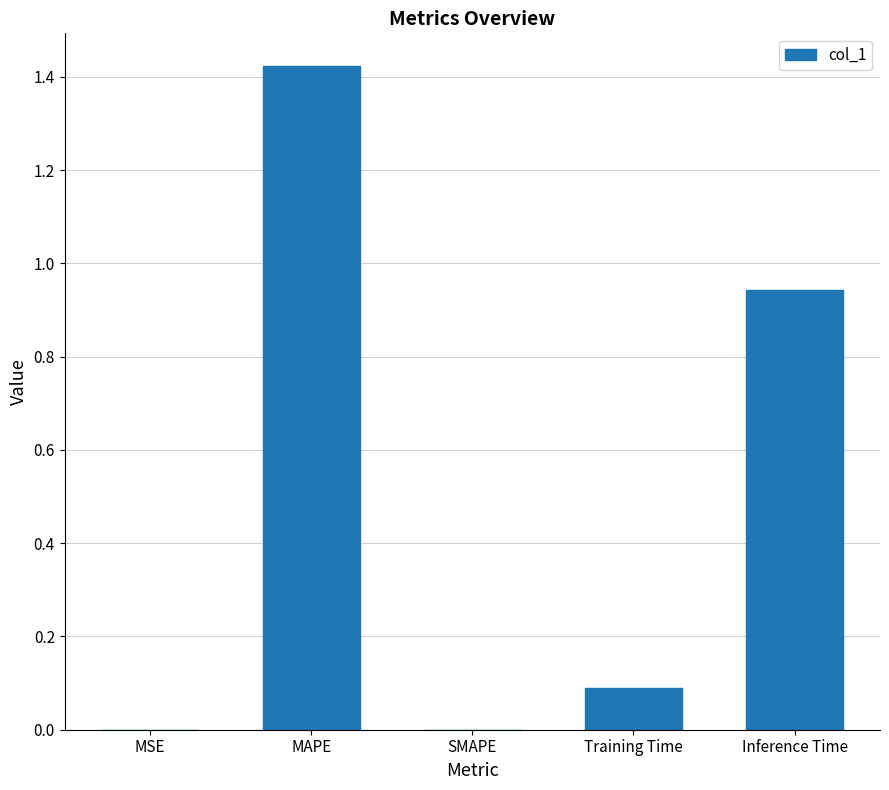

What is the sum of all values?

2.5